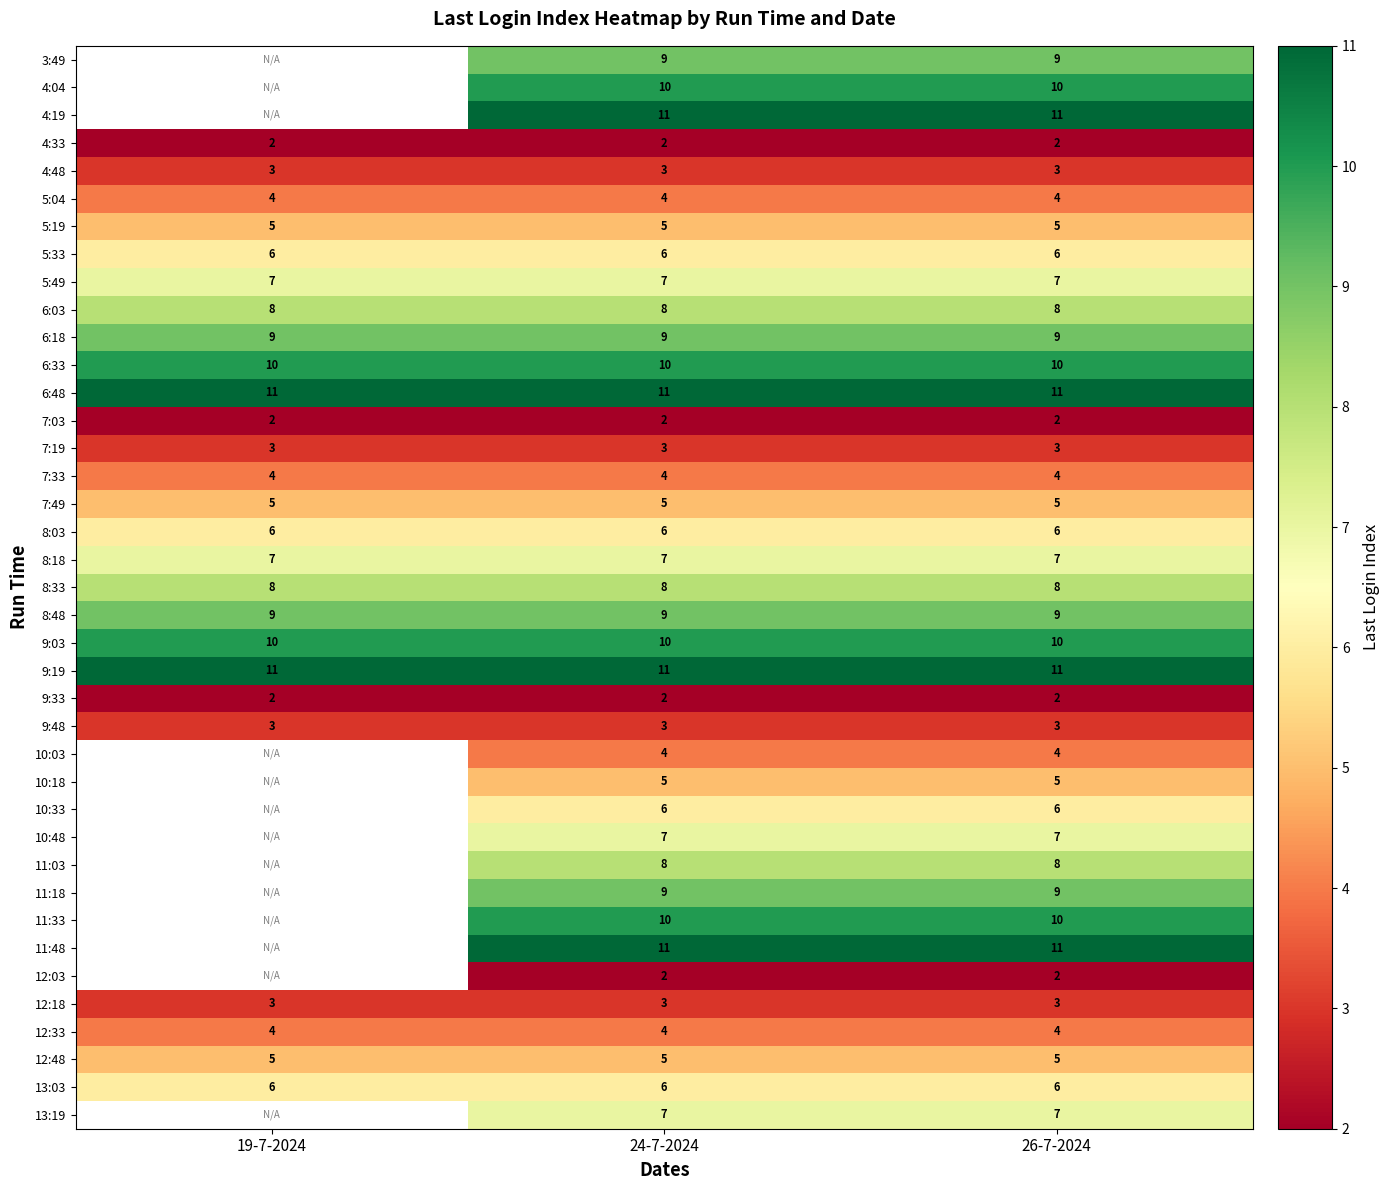

At which category is the sum across all series the highest?

24-7-2024